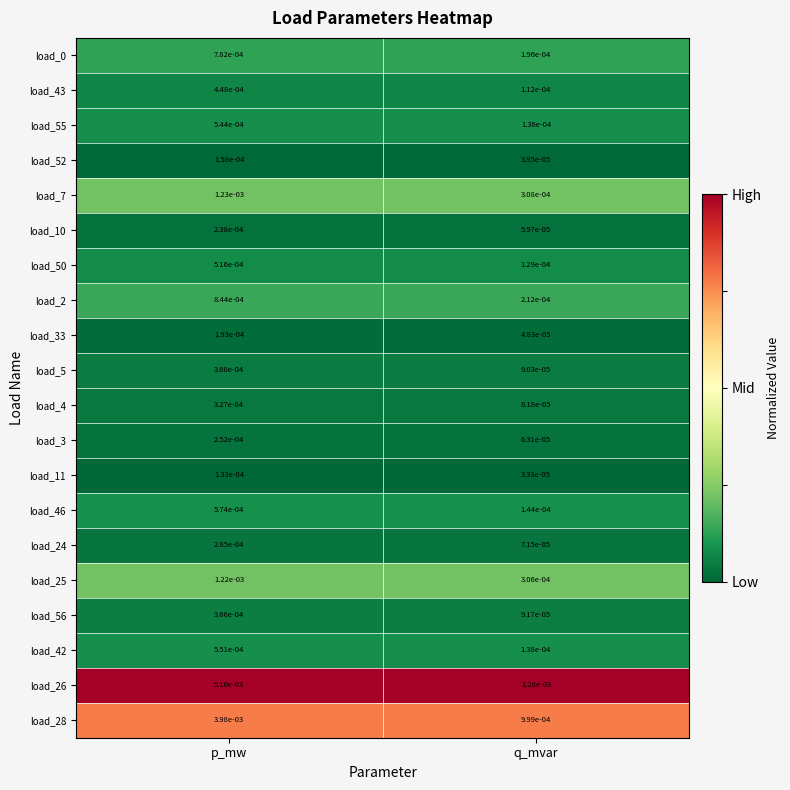

Which series has the largest range (max minus min)?

load_26